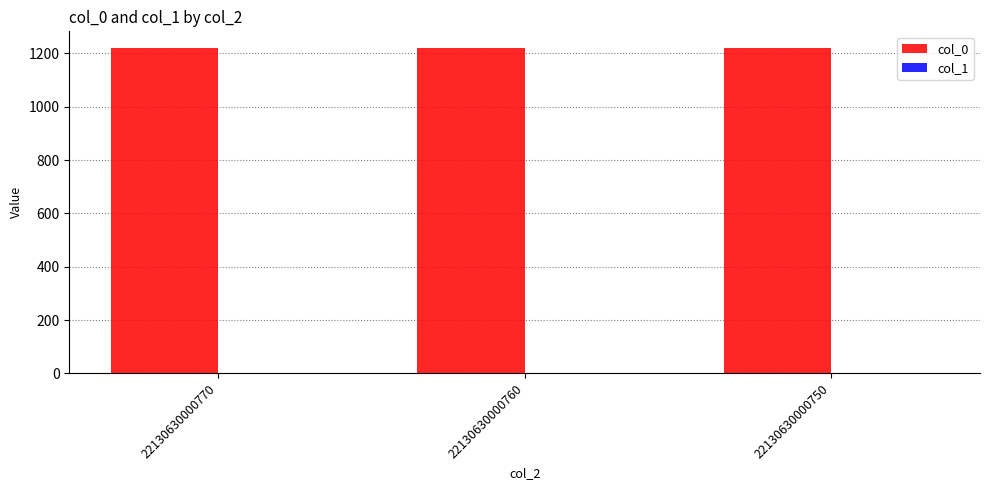

The value of col_0 at 22130630000770 is 1222. True or false?

True